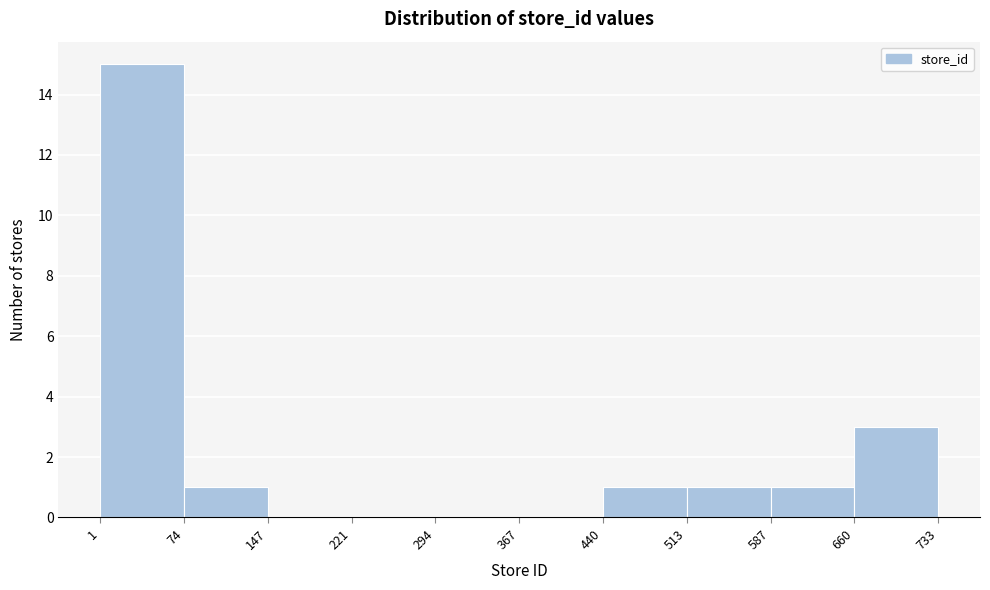

Reading left to right, transcribe this chart: for each bar, give the range it covers on the x-axis and its height. The values are not printed on the chart, so give them approximately, as read against the axis.

1 to 74: 15
74 to 147: 1
147 to 221: 0
221 to 294: 0
294 to 367: 0
367 to 440: 0
440 to 513: 1
513 to 587: 1
587 to 660: 1
660 to 733: 3